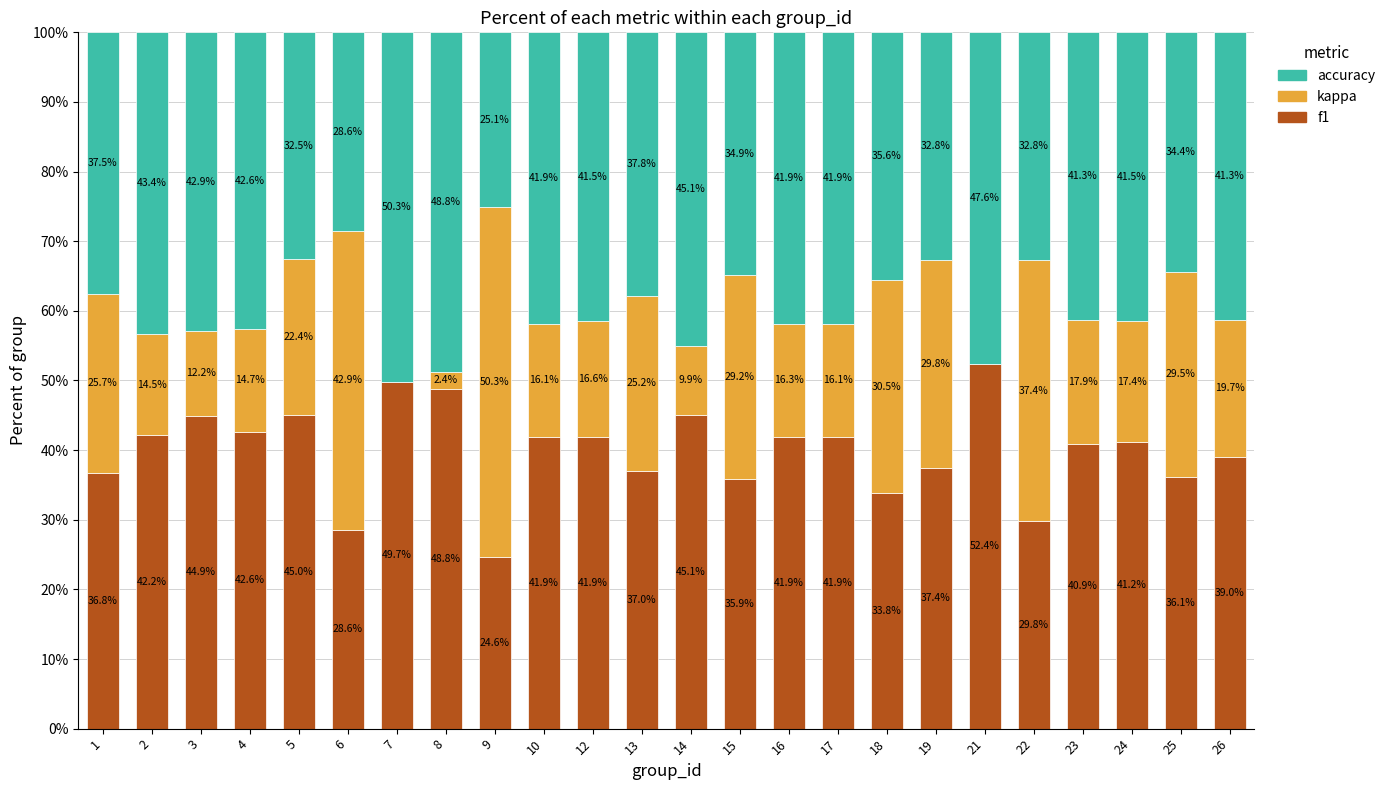

Are the bars horizontal?

No